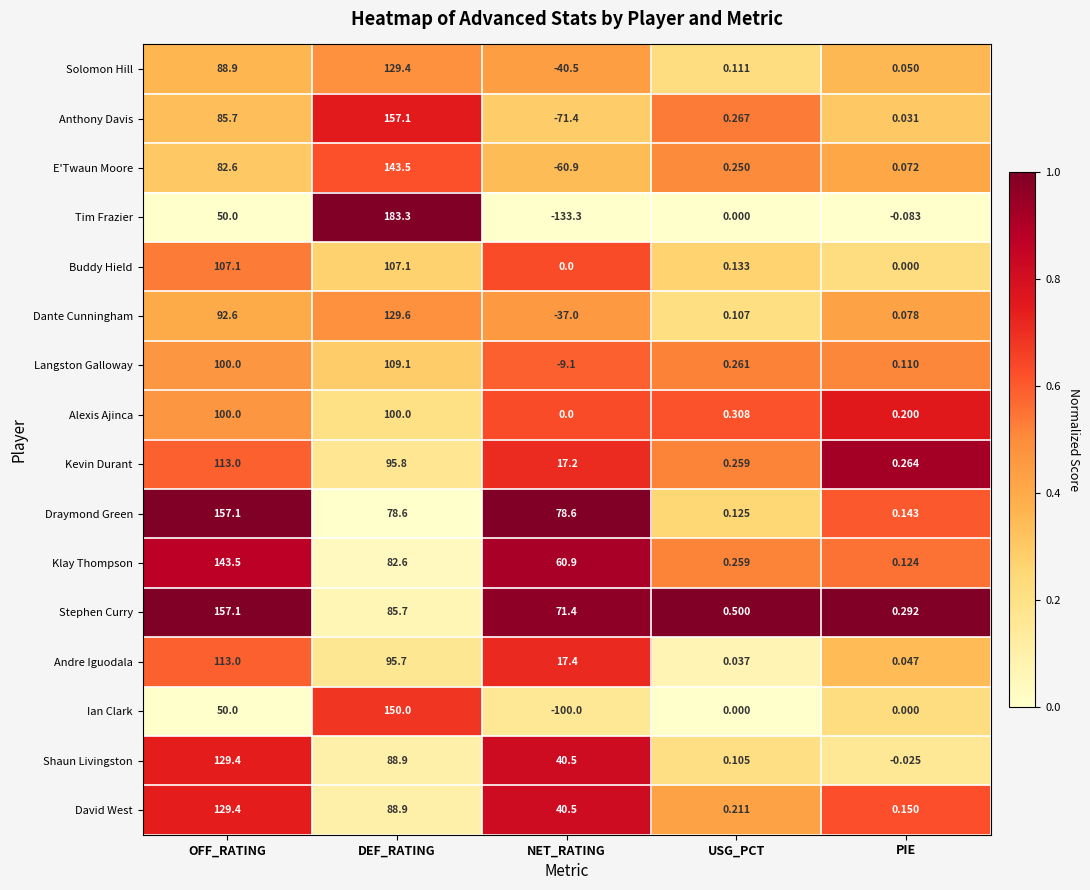

Which label corresponds to the smallest value in the chart?

NET_RATING